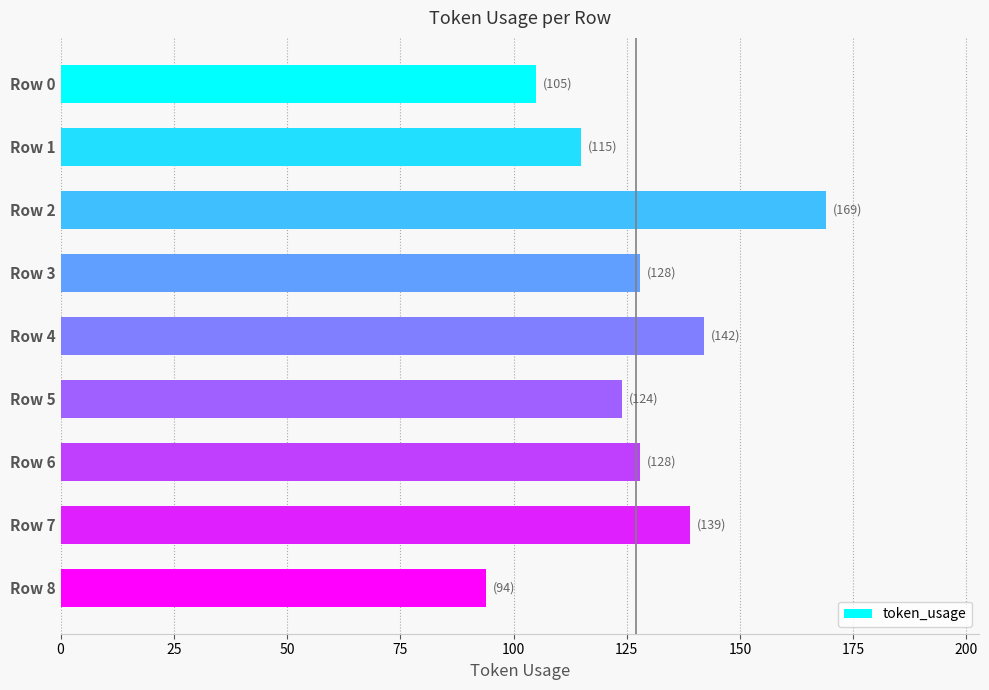

Are the bars horizontal?

Yes